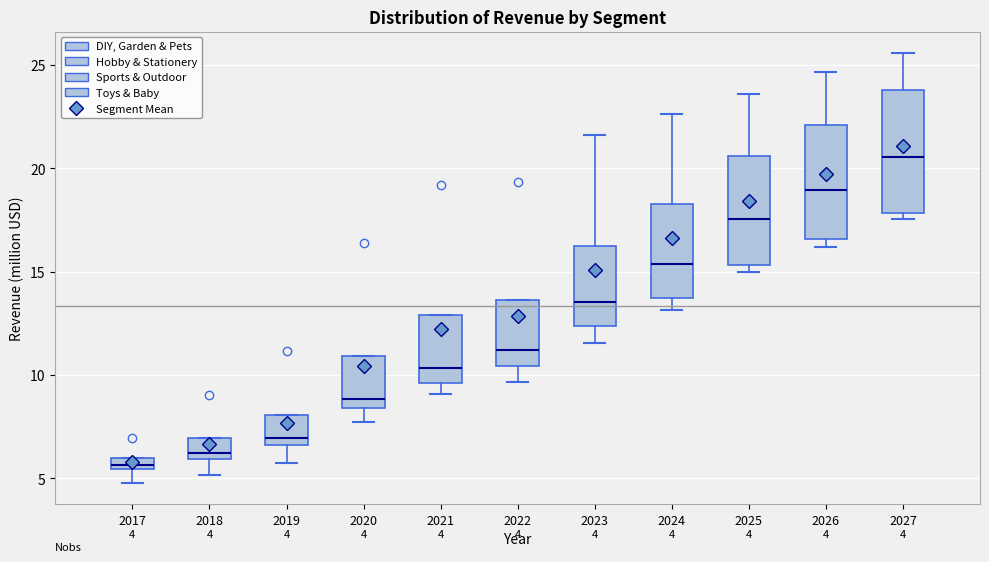

Which box's median line is the highest?

2027